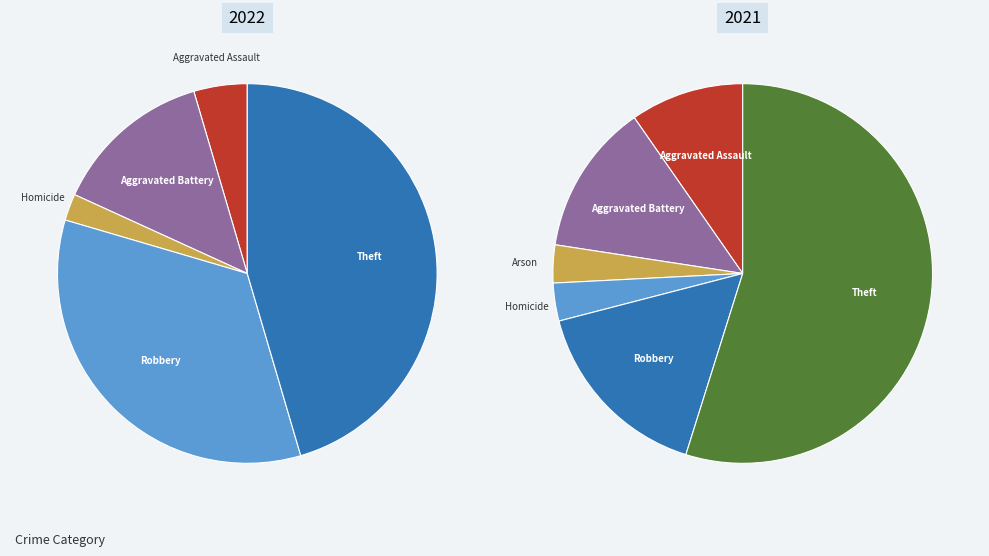

The Aggravated Assault slice represents 1% of the pie. True or false?

False